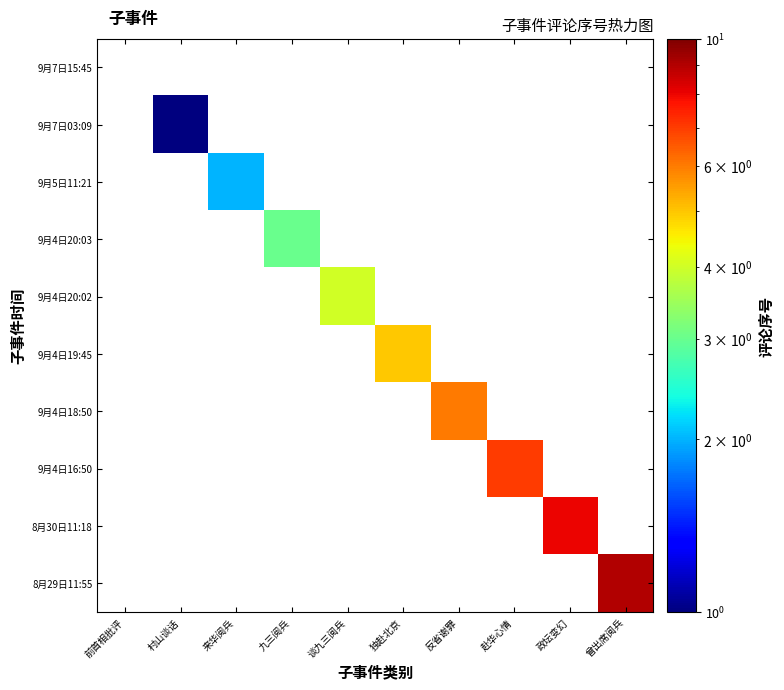

Count the number of categories in the chart.

10